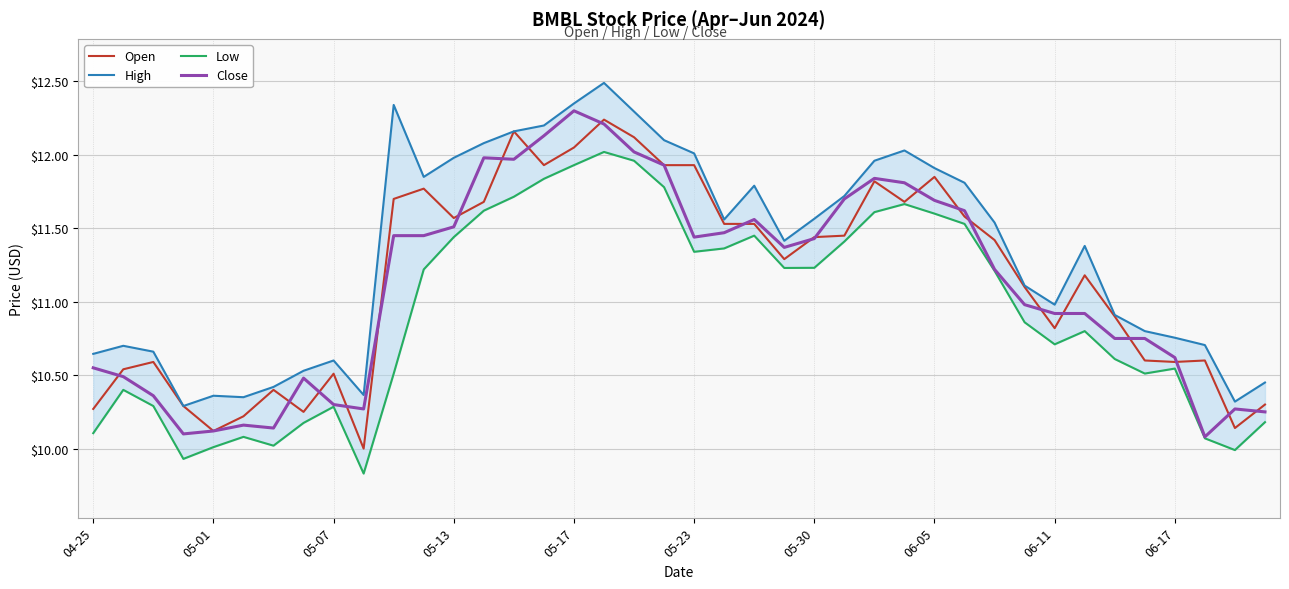

The value of Close at 05-07 is 10.3. True or false?

True